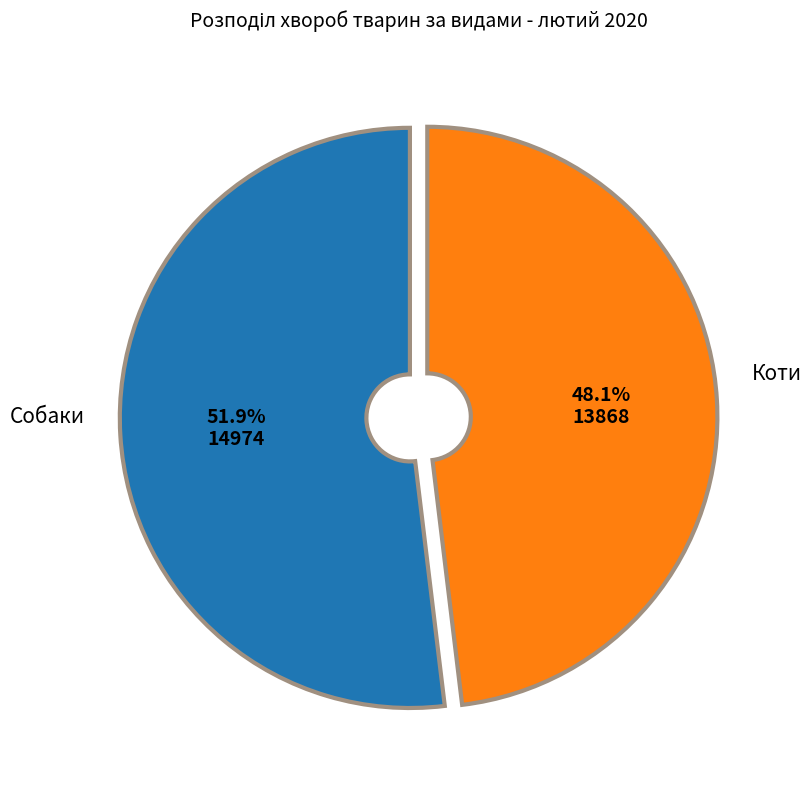

Approximately how many times larger is the value at Коти compared to Собаки?

0.9